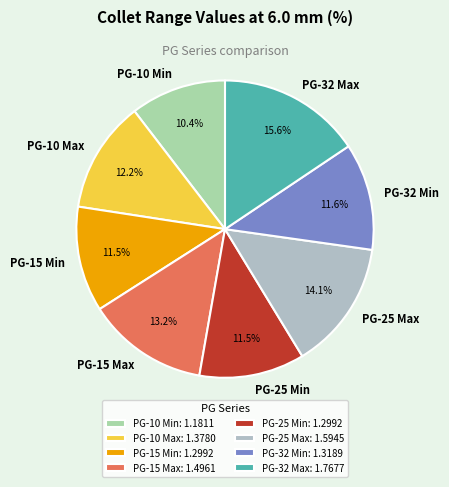

Combined, do PG-25 Max and PG-10 Max account for over 50%?

No